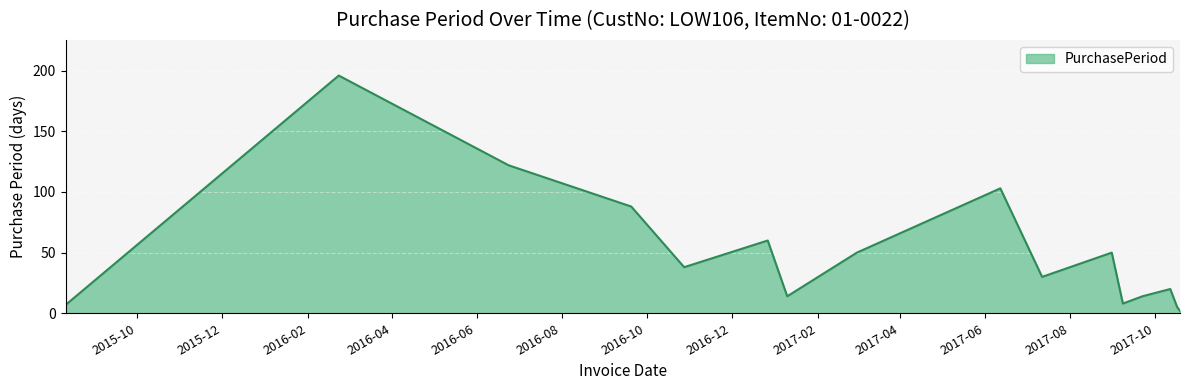

What is the smallest value displayed?

2